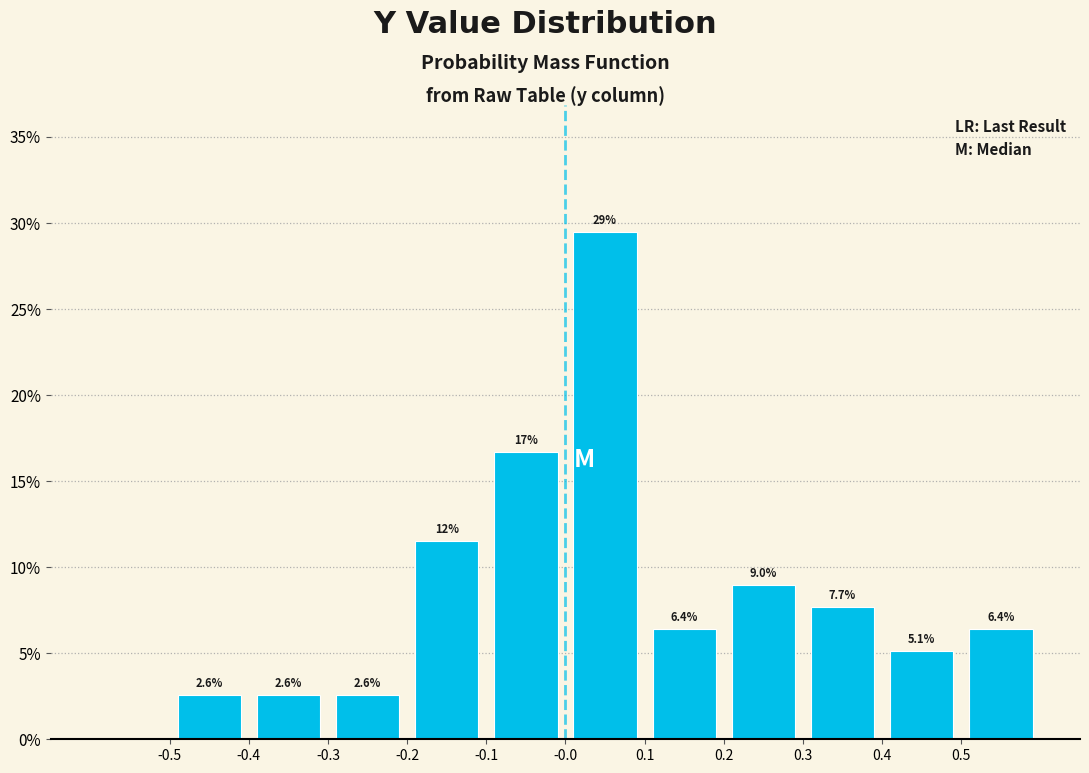

Over which range of the x-axis is the bar tallest?

0.0 to 0.1